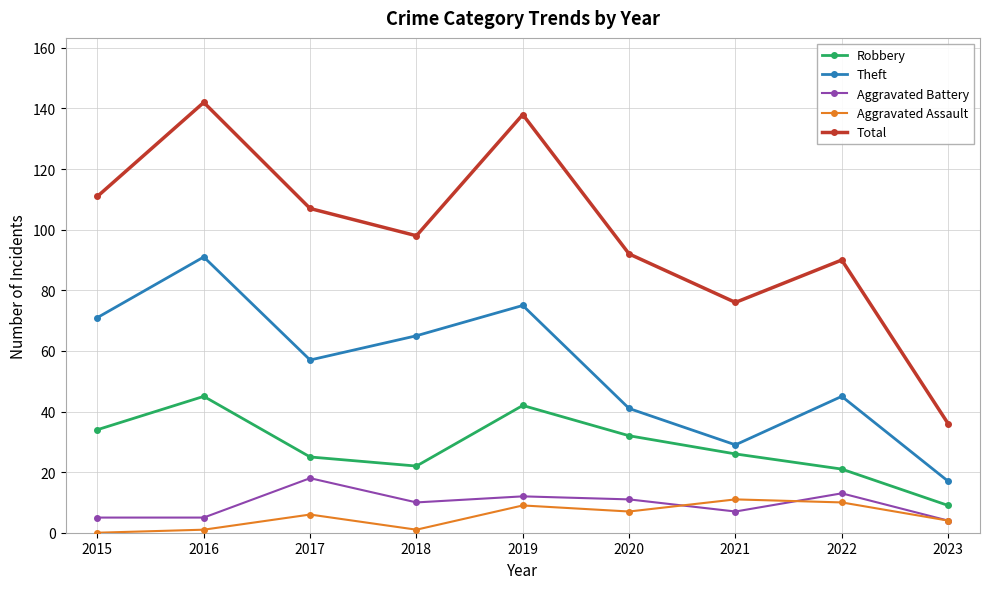

What value does the Theft series have at 2021?

29